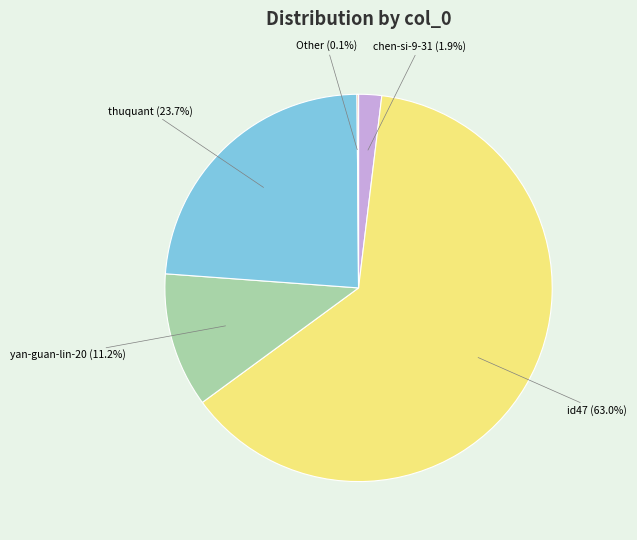

To the nearest percent, what is the average slice percentage?

20%